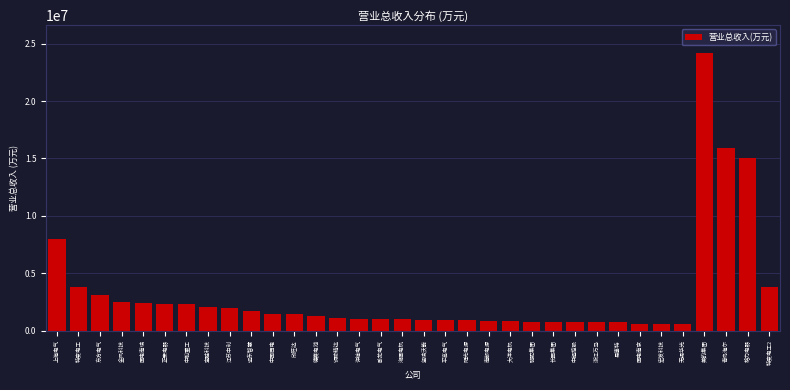

Which label corresponds to the largest value in the chart?

美的集团